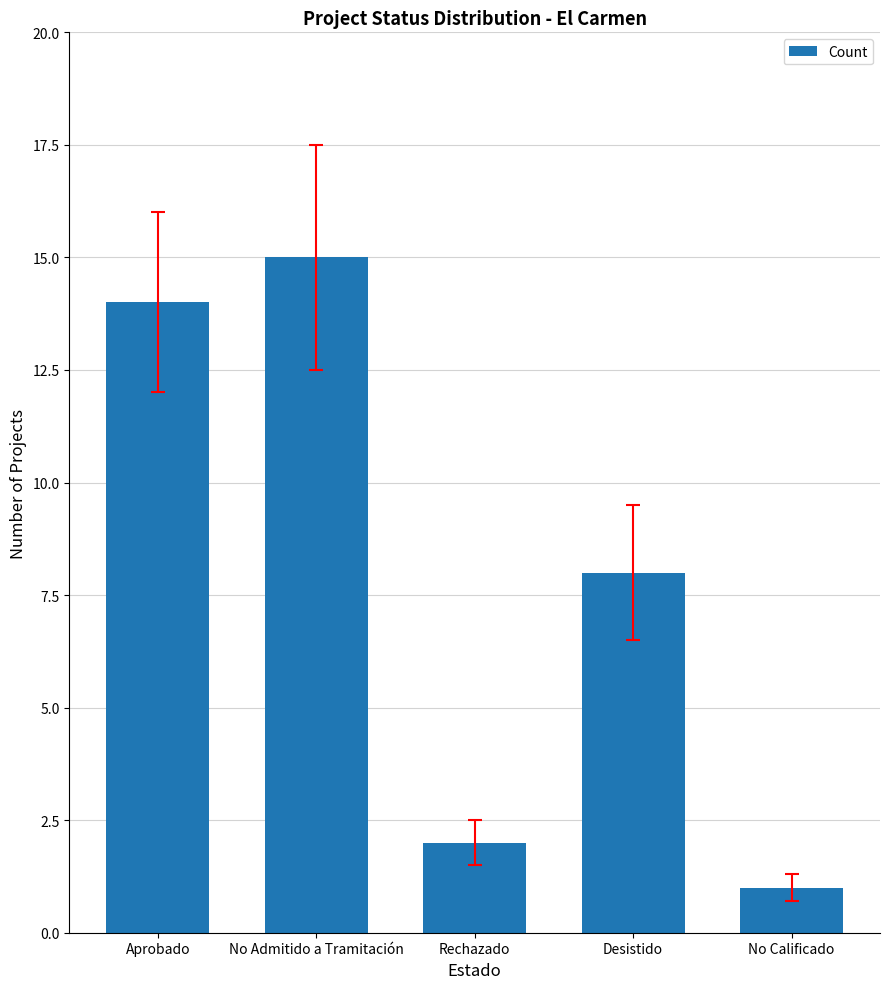

How many data points are less than 8?

2